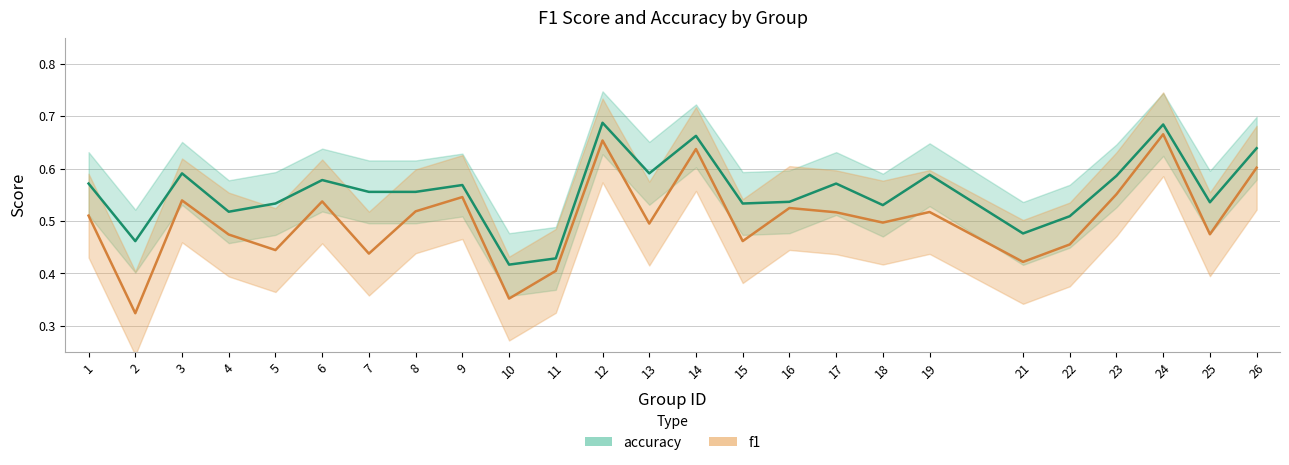

List the series in order of their peak value, lowest first.

f1, accuracy